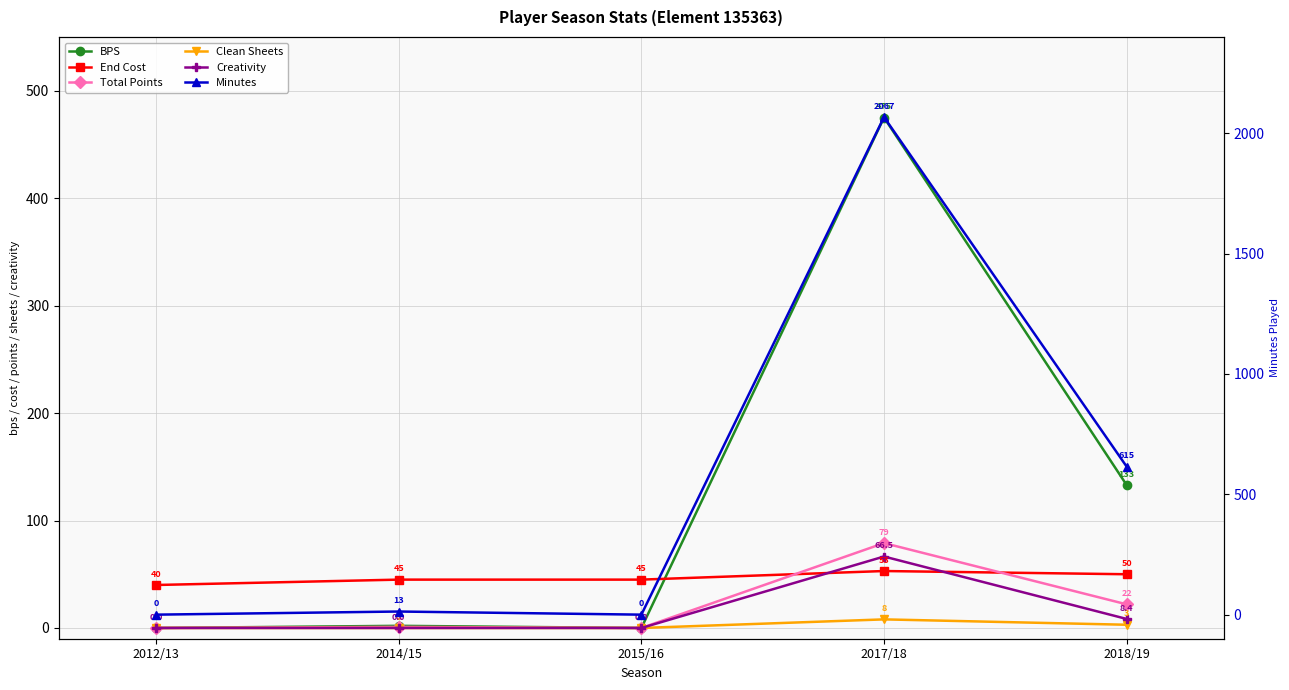

How many lines are shown in the chart?

6